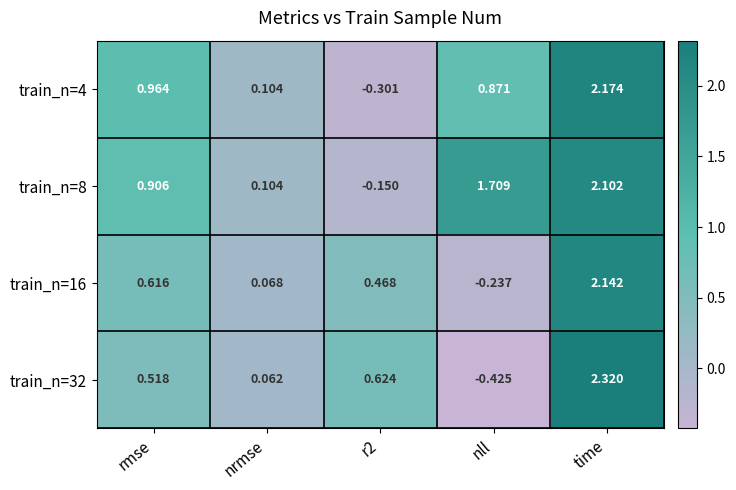

At which label does train_n=4 first exceed 0?

rmse